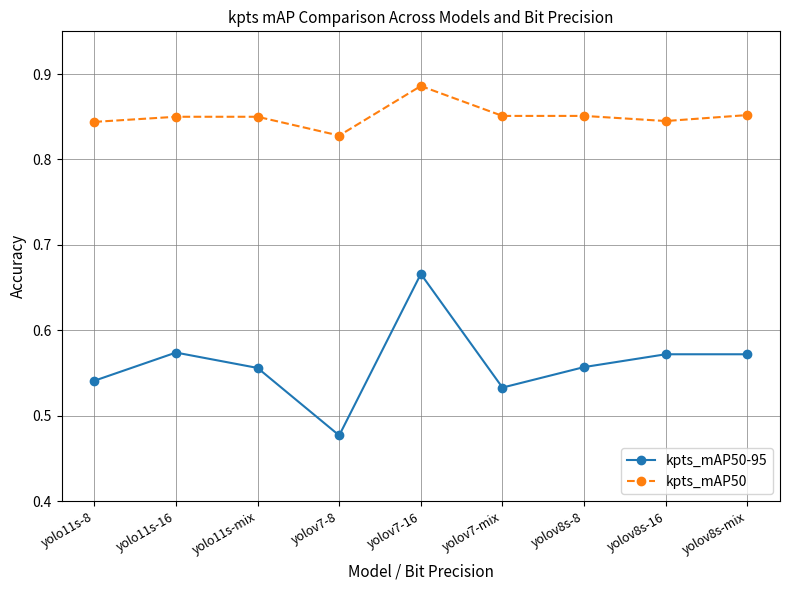

What is the label of the 7th point from the left?

yolov8s-8